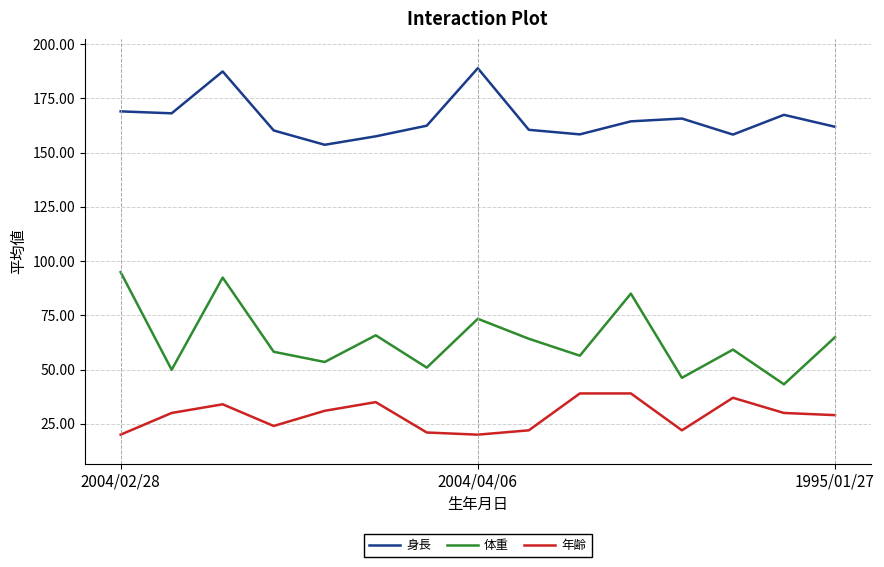

What is the lowest value of the 体重 series?

43.2